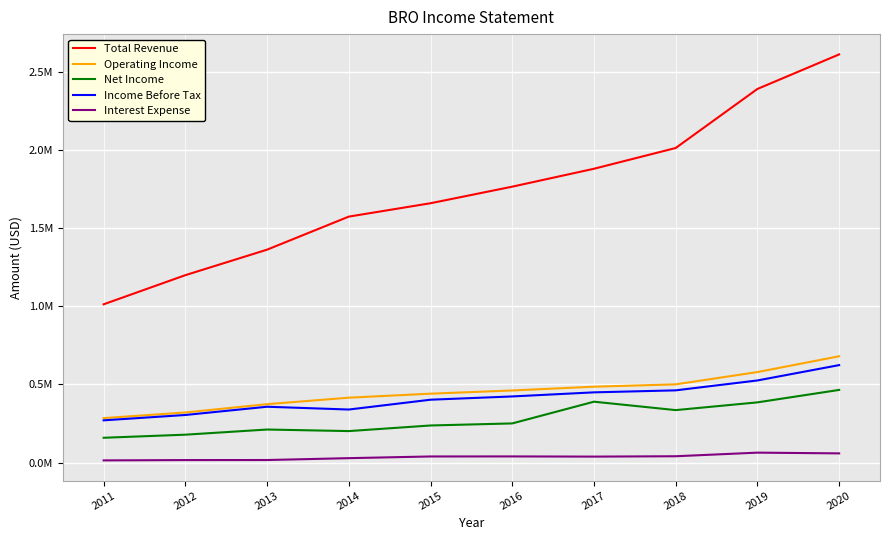

List the series in order of their peak value, highest first.

Total Revenue, Operating Income, Income Before Tax, Net Income, Interest Expense